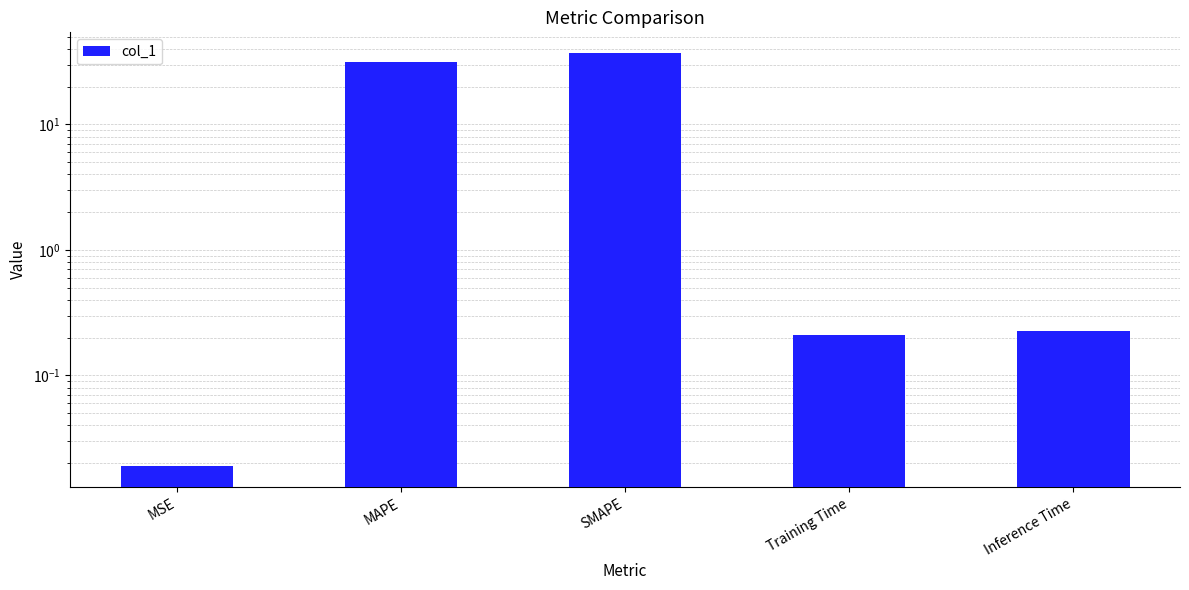

What is the difference between the values at MAPE and SMAPE?

5.8